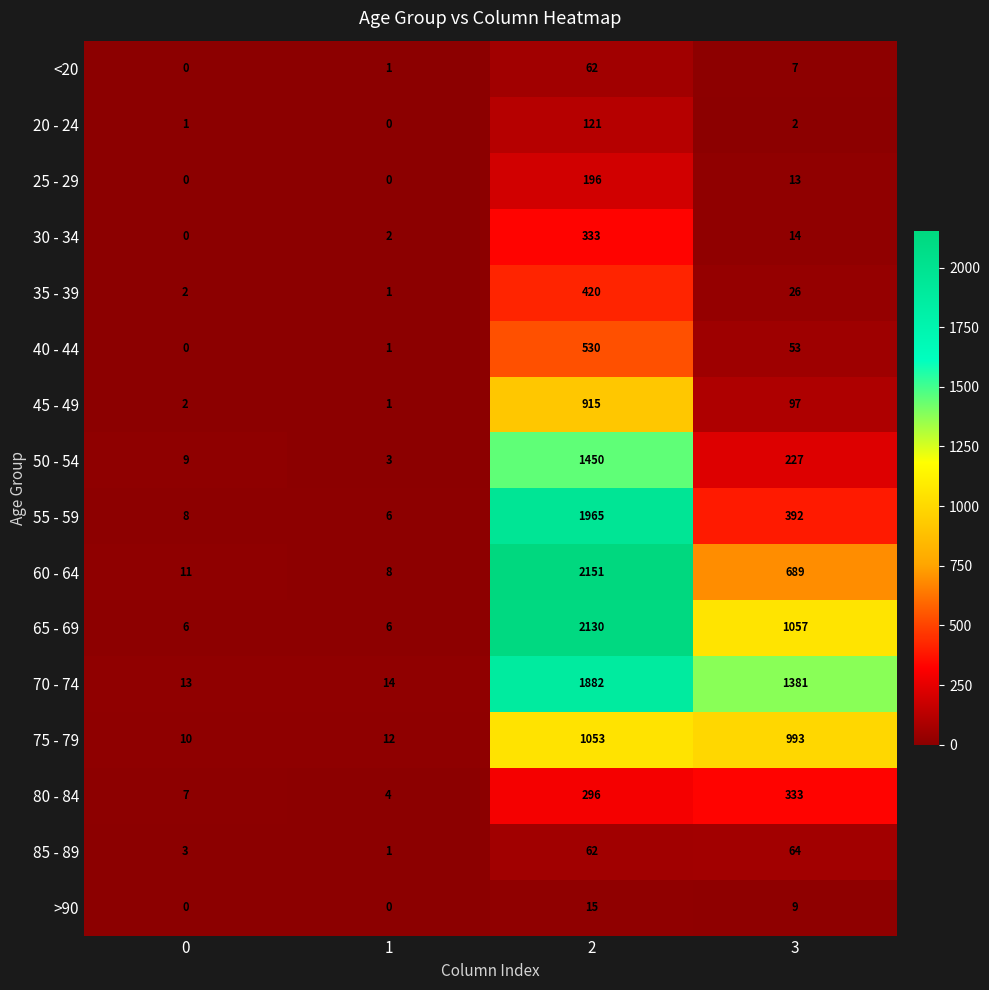

Is it true that 75 - 79 equals 16 at 0?

False